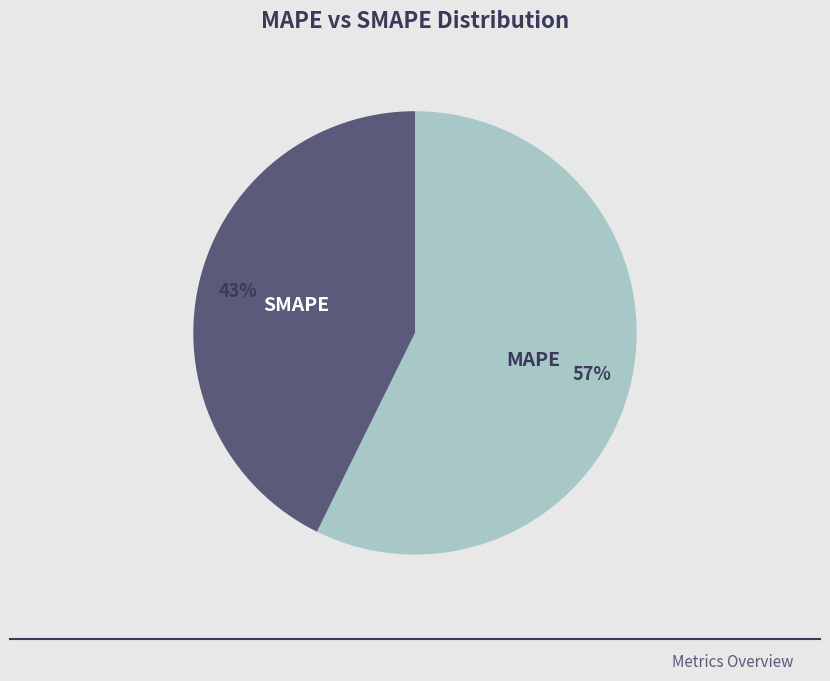

To the nearest percent, what portion does MAPE represent?

57%